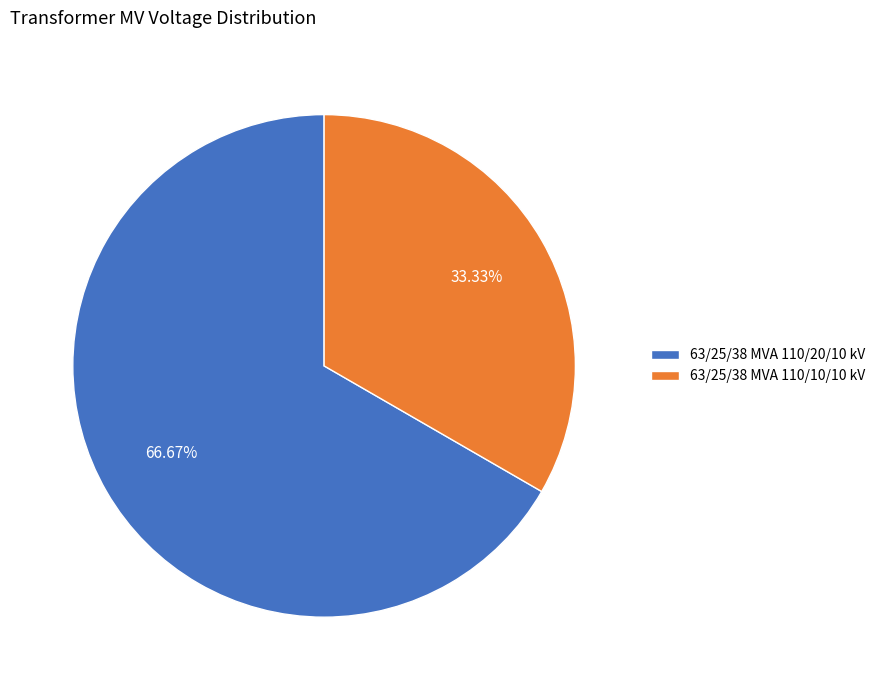

Is there any slice that represents more than half of the pie?

Yes